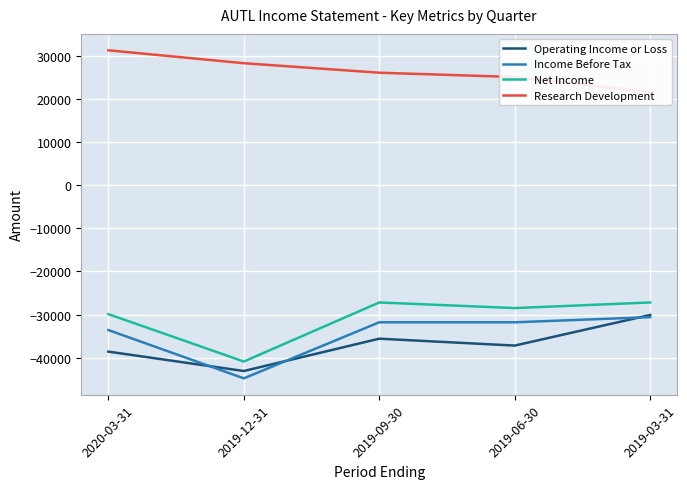

True or false: Net Income and Operating Income or Loss cross at least once.

False